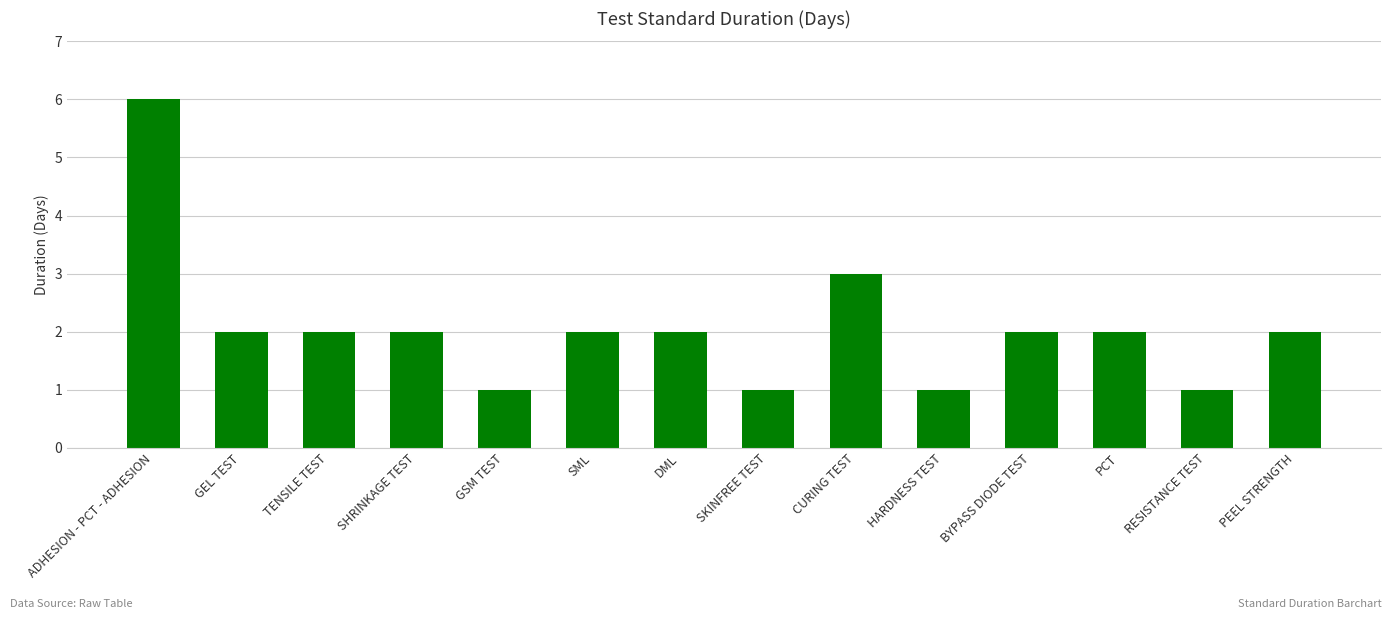

Where is the data nearest to the value 3?

CURING TEST